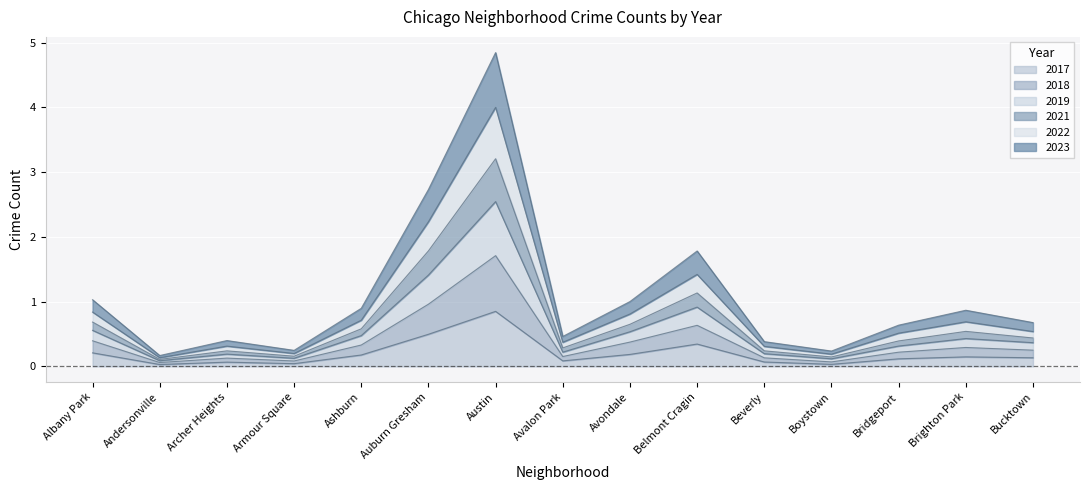

True or false: 2022 and 2023 intersect in this chart.

False